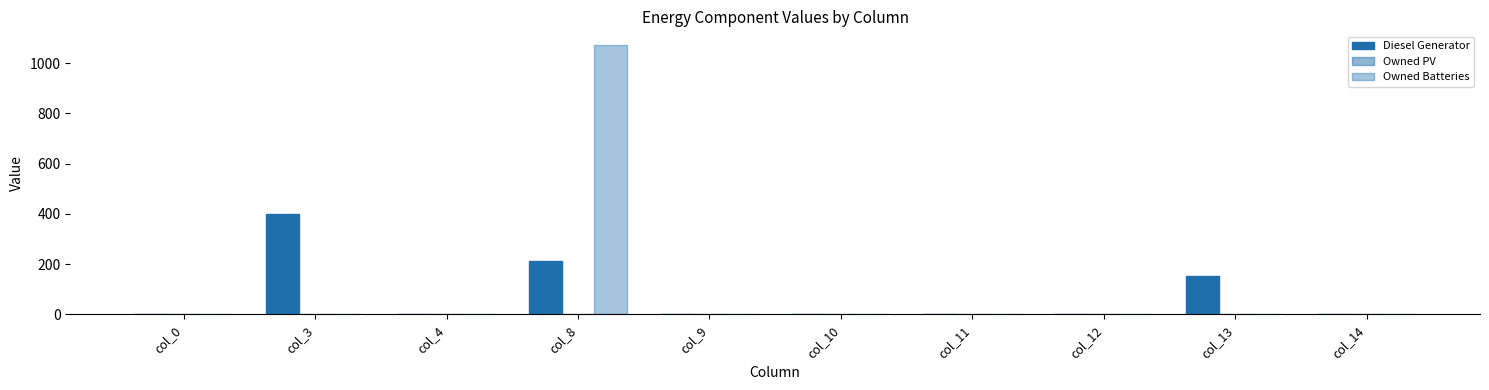

How many groups of bars are there?

10